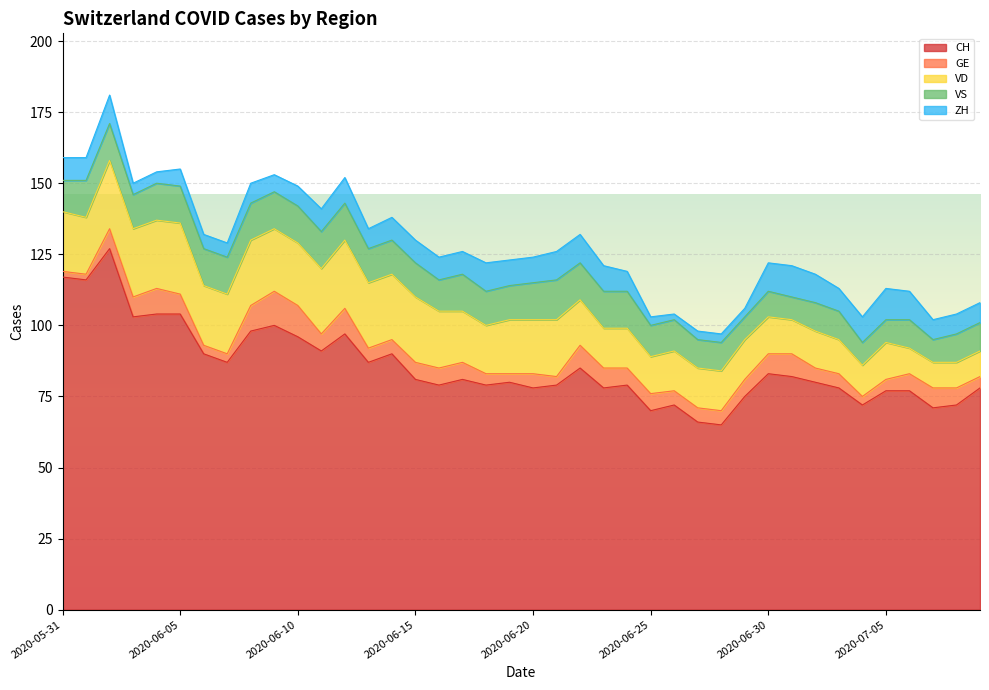

In VS, how many points are higher than both neighbors (excluding endpoints)?

4